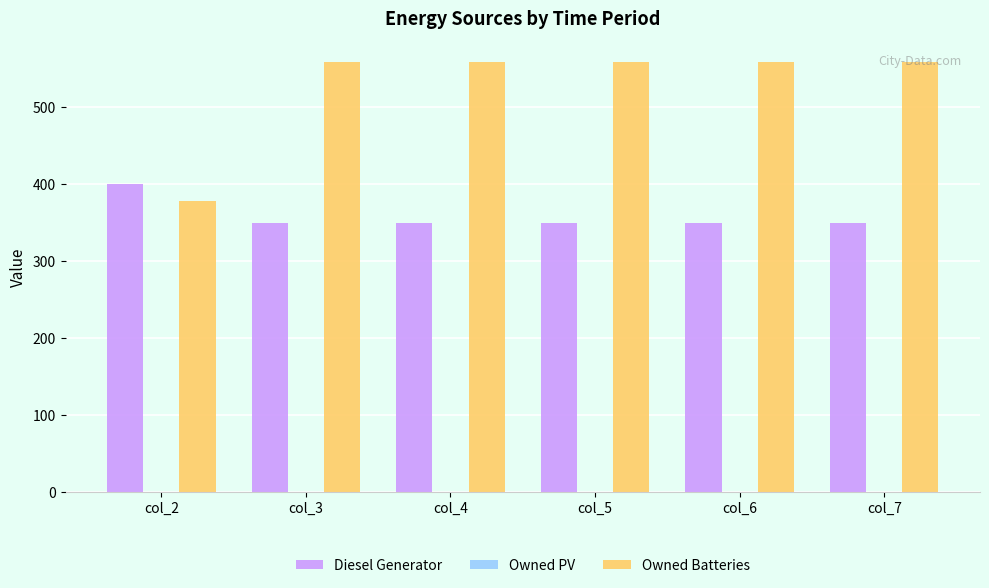

Which series has the widest spread of values?

Owned Batteries